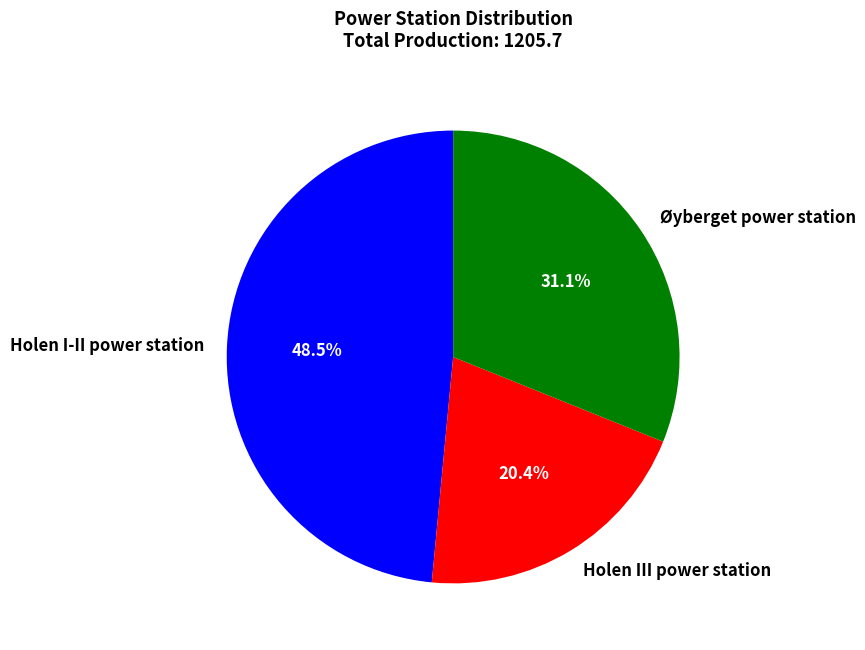

Approximately how many times larger is the value at Øyberget power station compared to Holen I-II power station?

0.6